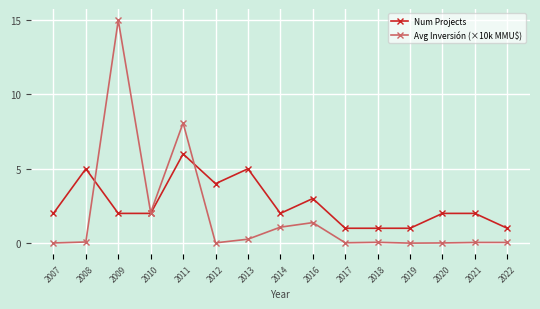

How many distinct data groups are displayed?

2